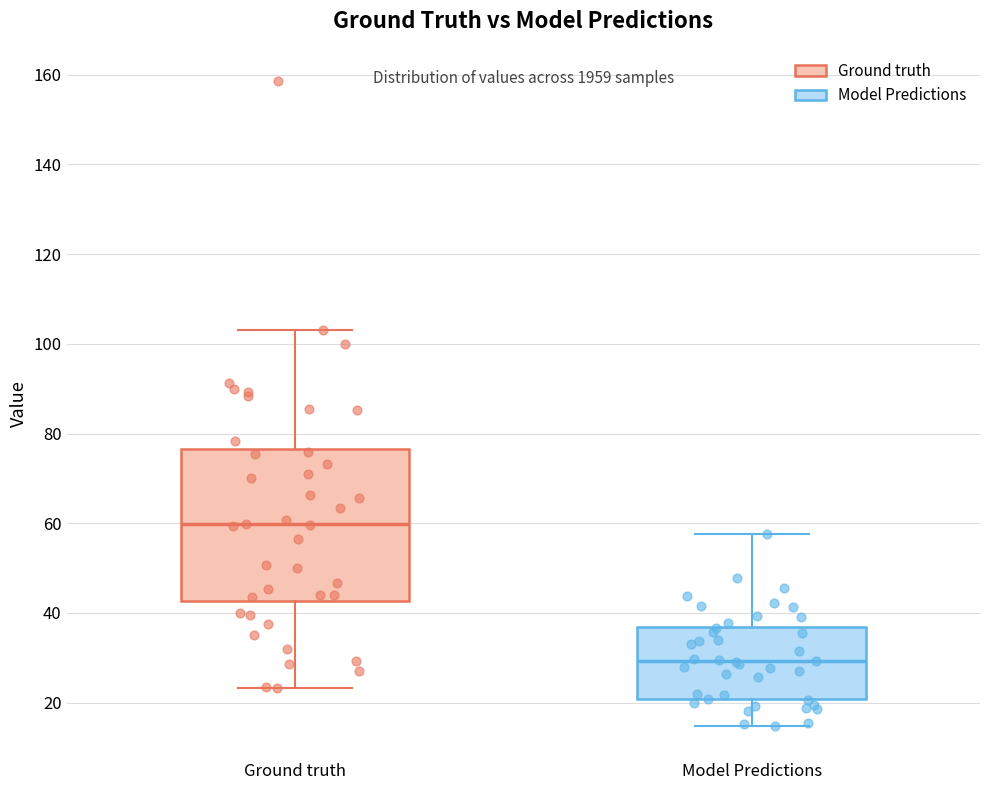

Where is the lower edge of the box for Ground truth on the y-axis? The values are not printed on the chart, so give them approximately, as read against the axis.

42